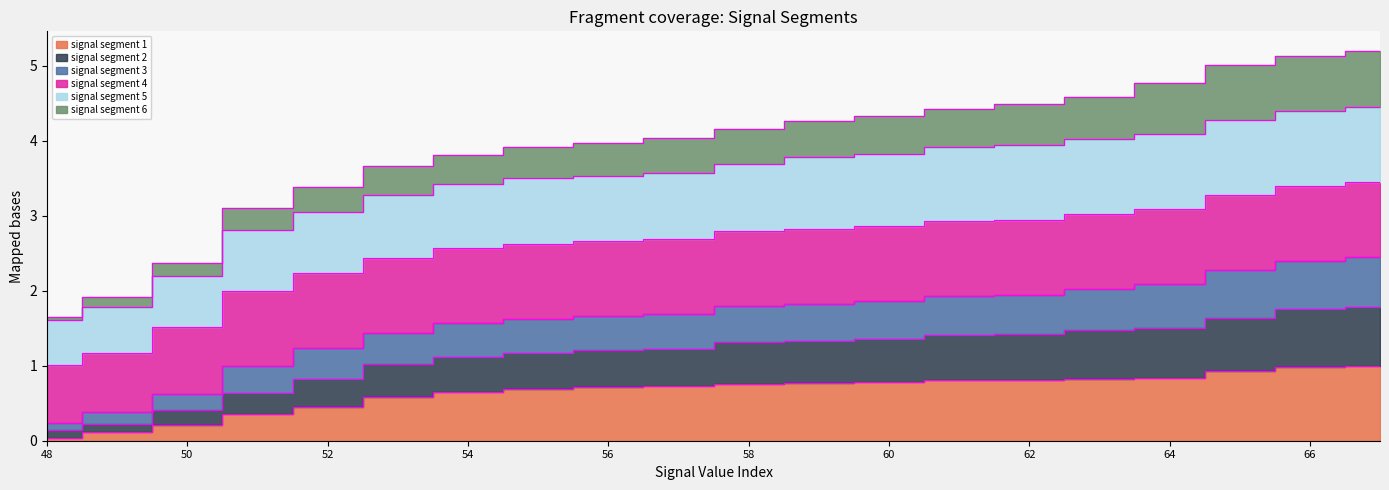

True or false: signal segment 1 and signal segment 2 cross at least once.

False